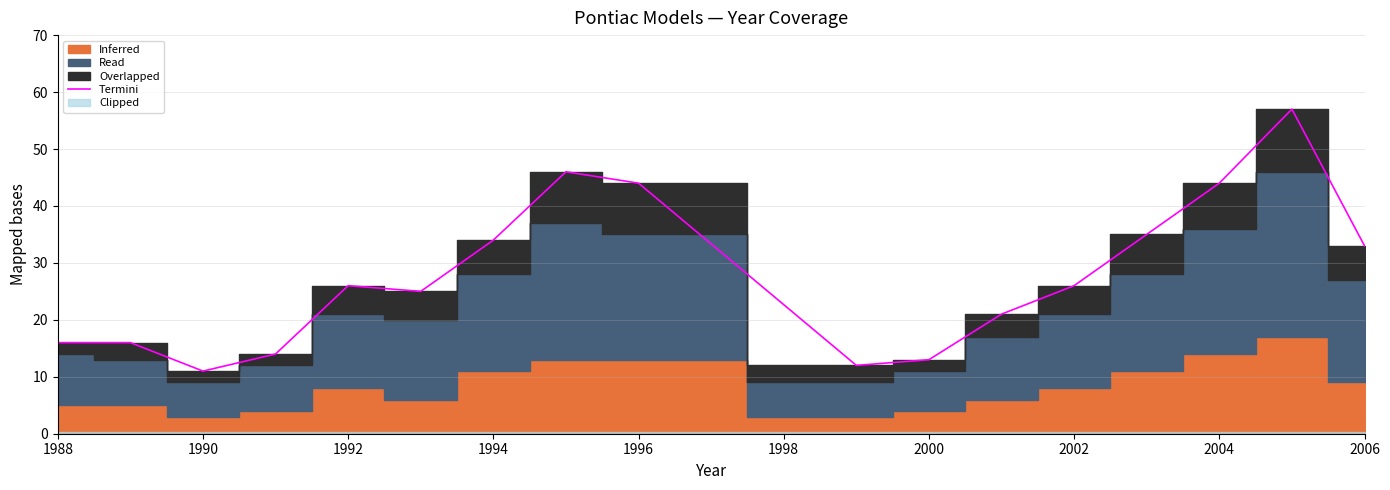

Reading left to right, extract all data points from this chart.

16	16	11	14	26	25	34	46	44	12	13	21	26	35	44	57	33